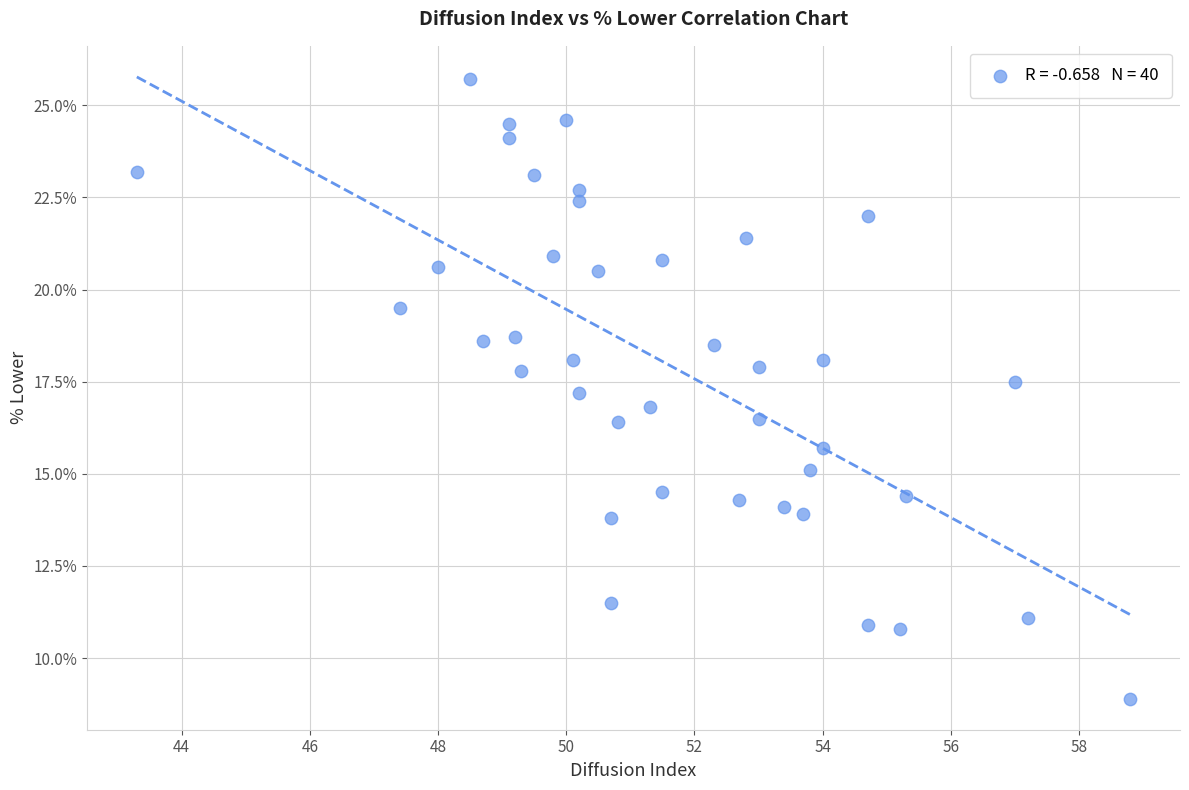

What is the range of X values (max minus min)?

15.5